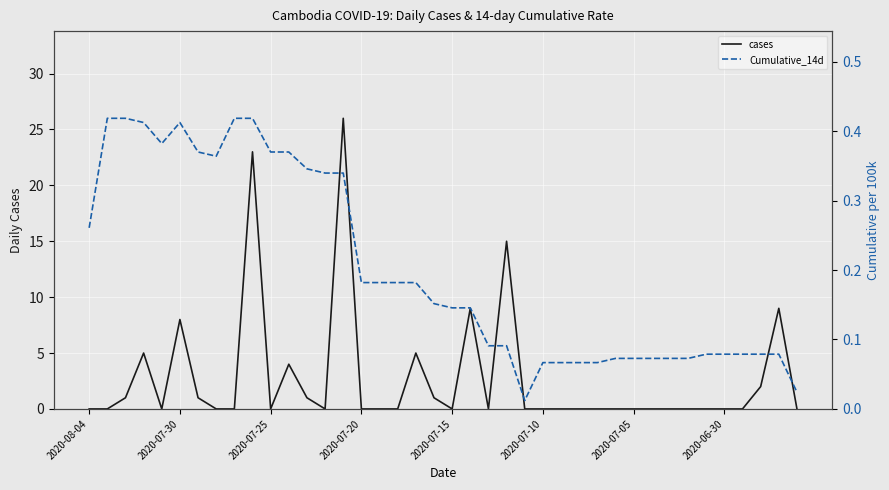

How many values in cases are above zero?

14